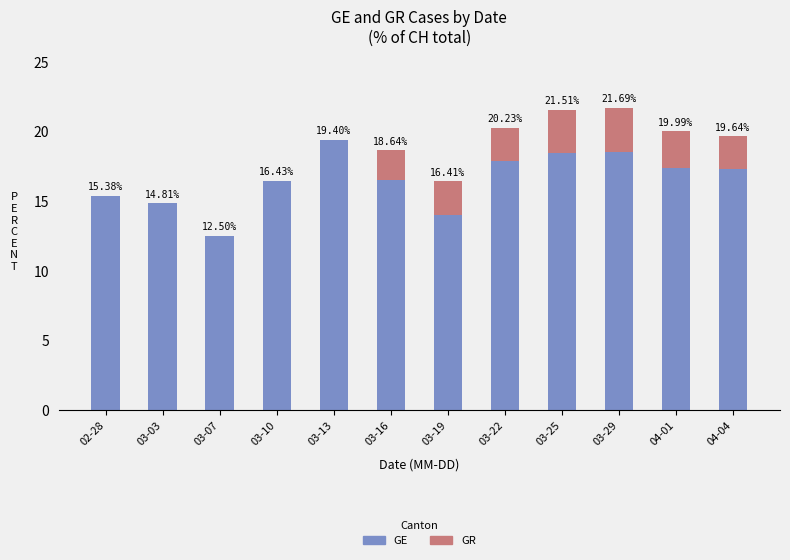

At which category is the sum across all series the highest?

03-29